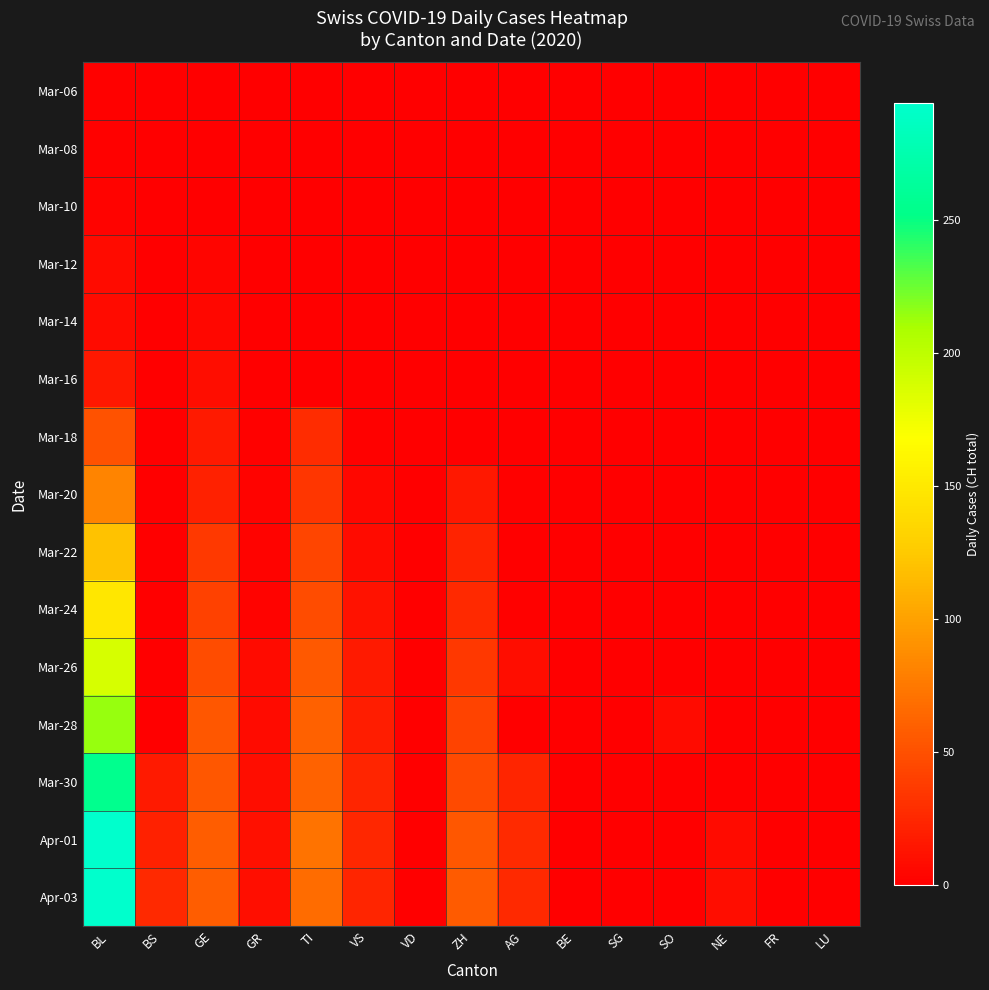

Reading left to right, transcribe all the data shown in this chart.

Mar-06: BL=2	BS=0	GE=0	GR=0	TI=0	VS=0	VD=0	ZH=0	AG=0	BE=0	SG=0	SO=0	NE=0	FR=0	LU=0
Mar-08: BL=2	BS=0	GE=0	GR=0	TI=0	VS=0	VD=0	ZH=0	AG=0	BE=0	SG=0	SO=0	NE=0	FR=0	LU=0
Mar-10: BL=3	BS=0	GE=1	GR=0	TI=0	VS=0	VD=0	ZH=0	AG=0	BE=0	SG=0	SO=0	NE=0	FR=0	LU=0
Mar-12: BL=8	BS=0	GE=4	GR=0	TI=0	VS=1	VD=0	ZH=0	AG=0	BE=0	SG=0	SO=0	NE=0	FR=0	LU=0
Mar-14: BL=8	BS=0	GE=5	GR=0	TI=0	VS=1	VD=0	ZH=0	AG=0	BE=0	SG=0	SO=0	NE=0	FR=0	LU=0
Mar-16: BL=15	BS=0	GE=9	GR=1	TI=0	VS=1	VD=0	ZH=0	AG=0	BE=0	SG=0	SO=0	NE=0	FR=0	LU=0
Mar-18: BL=51	BS=0	GE=17	GR=2	TI=28	VS=2	VD=0	ZH=0	AG=0	BE=0	SG=0	SO=0	NE=0	FR=0	LU=0
Mar-20: BL=82	BS=0	GE=21	GR=3	TI=34	VS=5	VD=0	ZH=15	AG=2	BE=0	SG=0	SO=0	NE=0	FR=0	LU=0
Mar-22: BL=120	BS=0	GE=36	GR=3	TI=43	VS=7	VD=0	ZH=22	AG=0	BE=0	SG=0	SO=0	NE=0	FR=0	LU=0
Mar-24: BL=149	BS=0	GE=41	GR=3	TI=48	VS=12	VD=0	ZH=26	AG=2	BE=0	SG=0	SO=0	NE=0	FR=0	LU=0
Mar-26: BL=188	BS=0	GE=48	GR=7	TI=56	VS=17	VD=0	ZH=35	AG=9	BE=0	SG=0	SO=0	NE=0	FR=0	LU=0
Mar-28: BL=214	BS=0	GE=54	GR=8	TI=60	VS=19	VD=0	ZH=42	AG=0	BE=0	SG=0	SO=8	NE=0	FR=0	LU=0
Mar-30: BL=255	BS=17	GE=54	GR=9	TI=61	VS=23	VD=0	ZH=46	AG=23	BE=0	SG=0	SO=0	NE=0	FR=0	LU=0
Apr-01: BL=293	BS=21	GE=58	GR=11	TI=72	VS=25	VD=0	ZH=54	AG=27	BE=0	SG=0	SO=0	NE=8	FR=0	LU=0
Apr-03: BL=294	BS=26	GE=58	GR=10	TI=67	VS=23	VD=0	ZH=57	AG=26	BE=0	SG=0	SO=0	NE=9	FR=0	LU=0